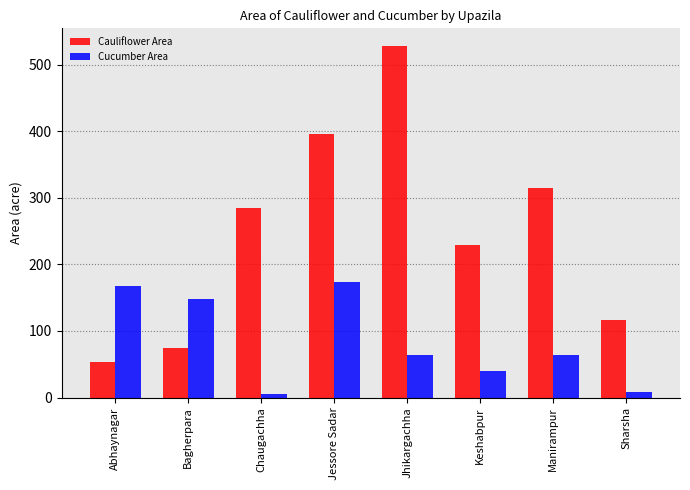

At which category is the sum across all series the highest?

Jhikargachha